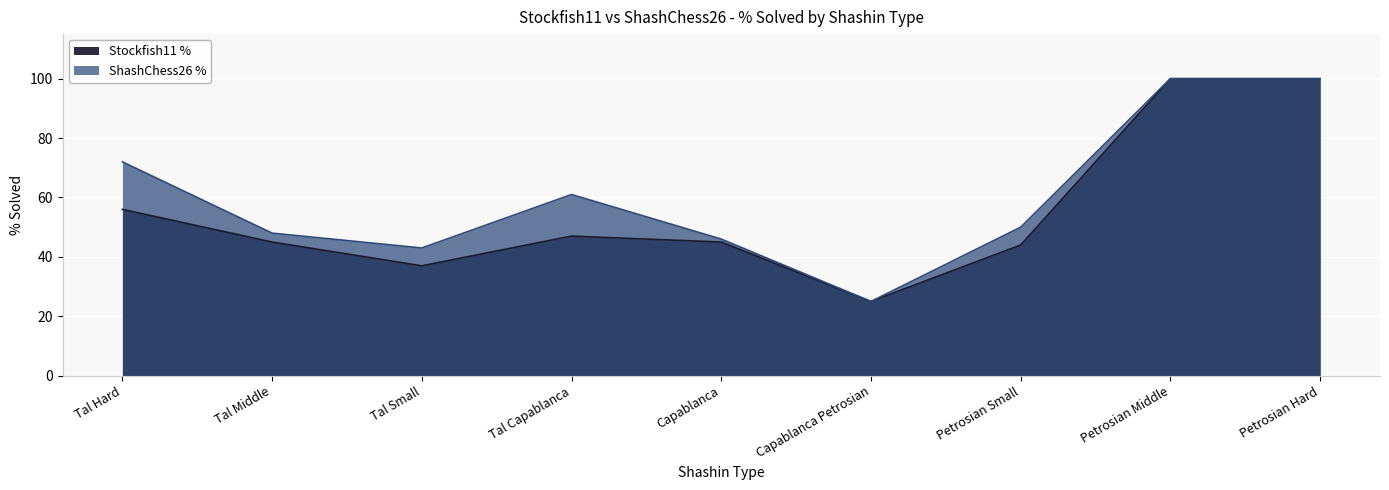

What is the label of the 2nd point from the left?

Tal Middle